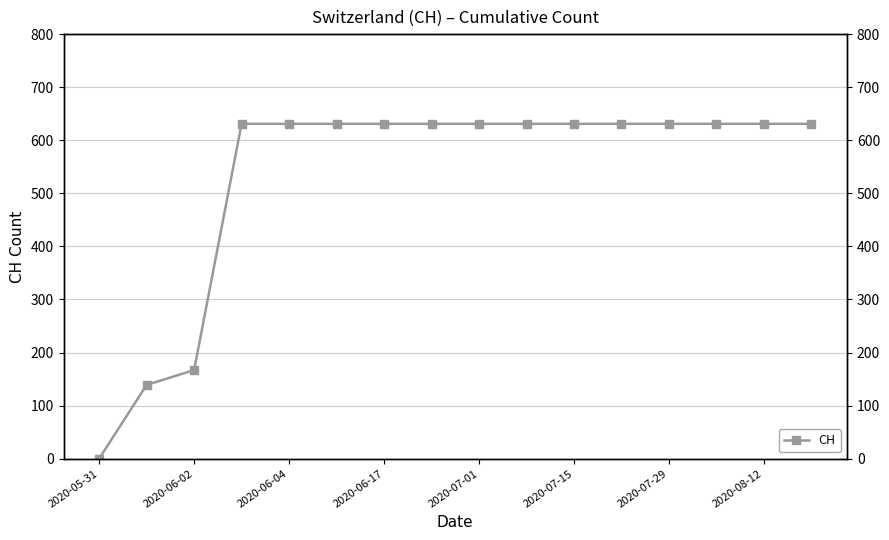

What is the approximate value at 9, to the nearest 10?

630